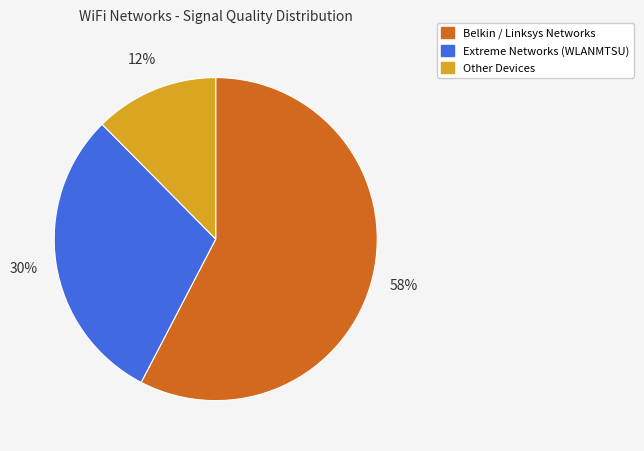

To the nearest percent, what is the average slice percentage?

33%